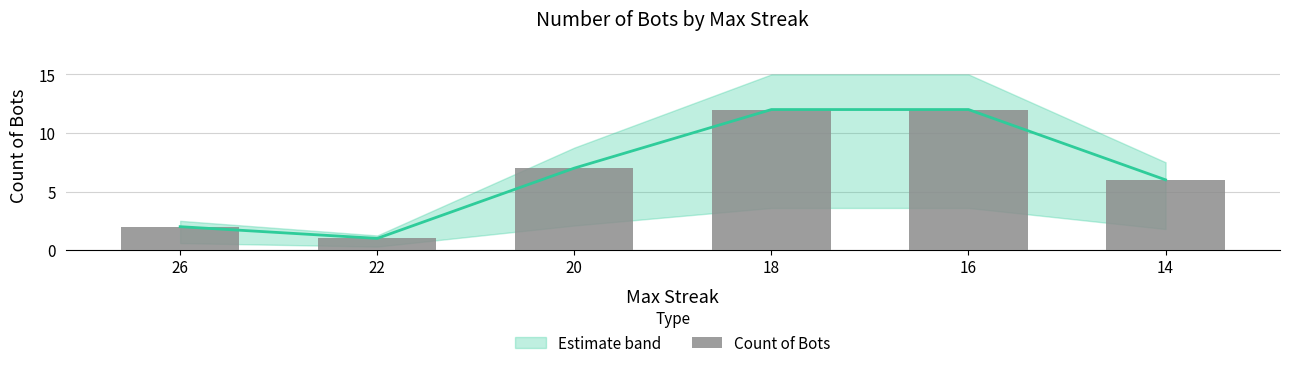

The chart shows a value of 11 at 14. True or false?

False